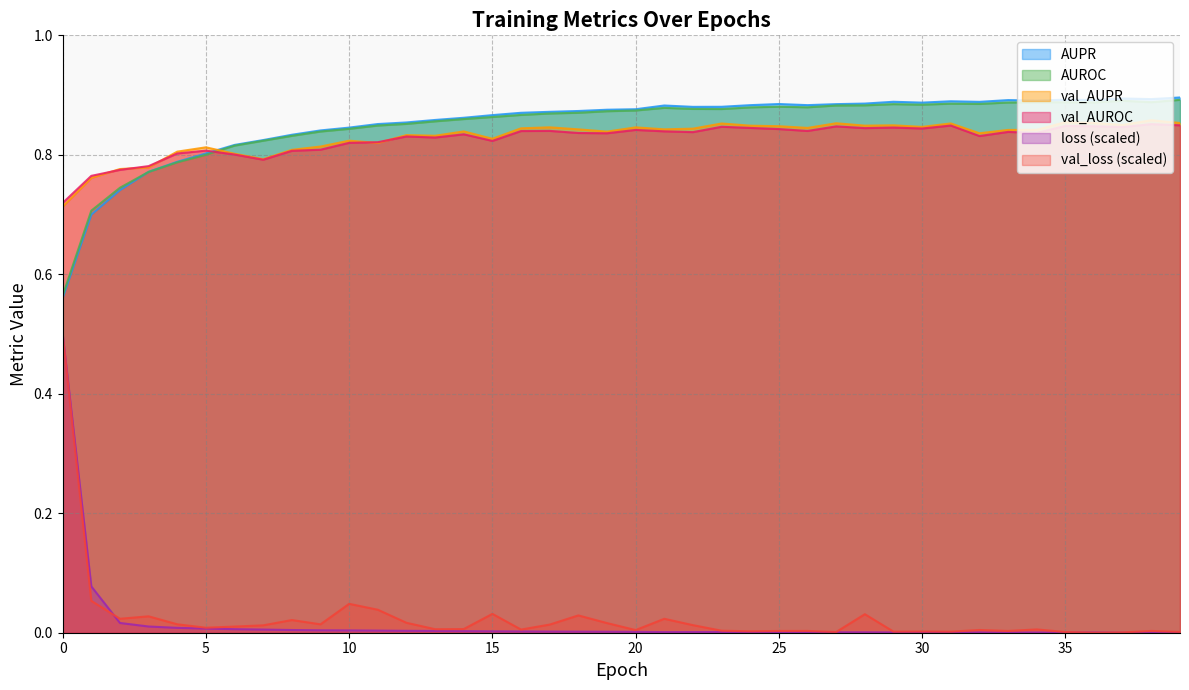

Which series has the largest range (max minus min)?

loss